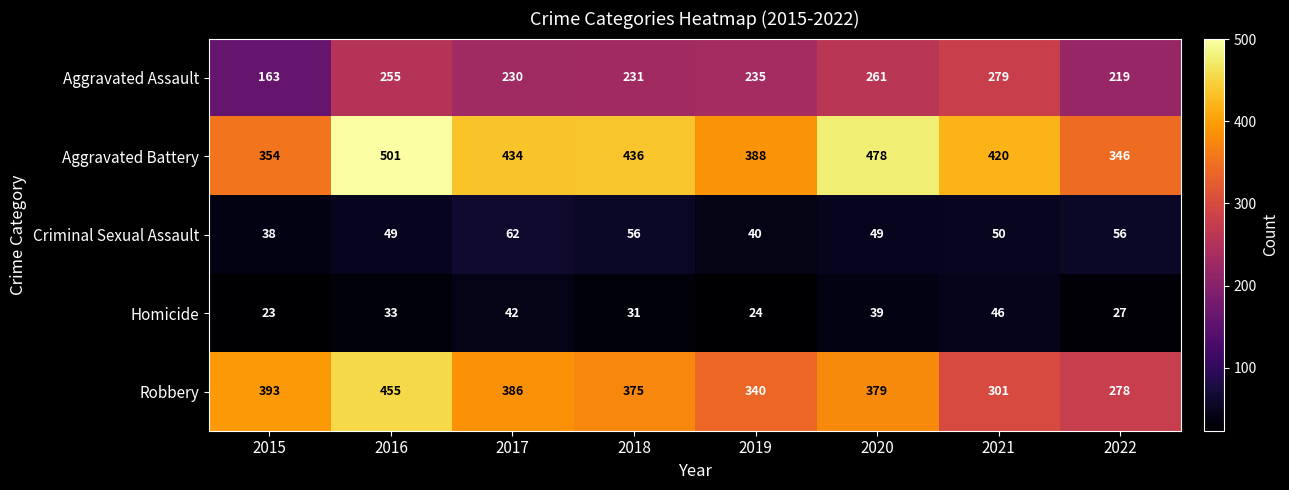

What is the minimum value for Aggravated Assault?

163